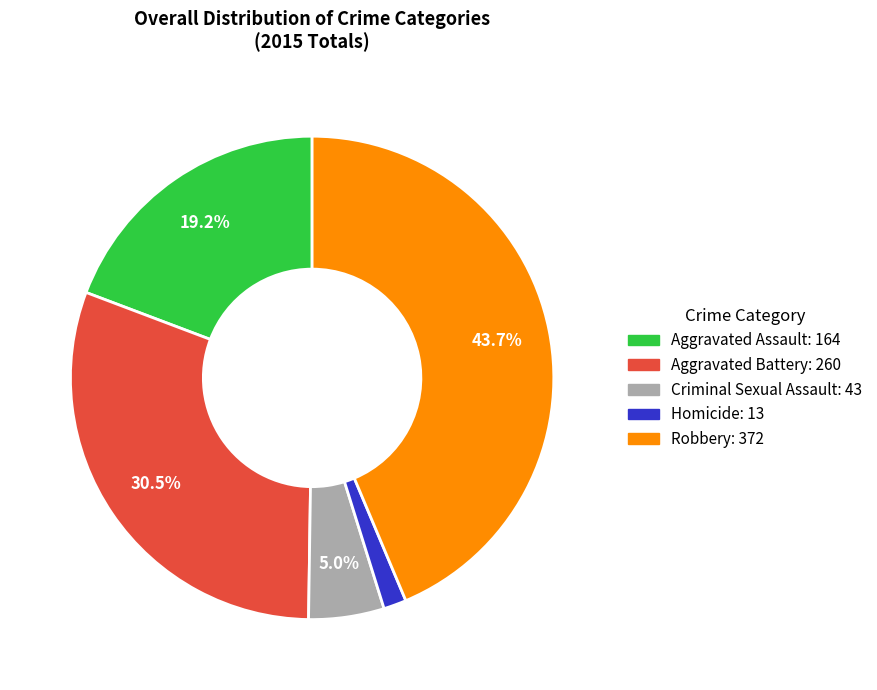

Does Aggravated Battery account for over 50% of the chart?

No